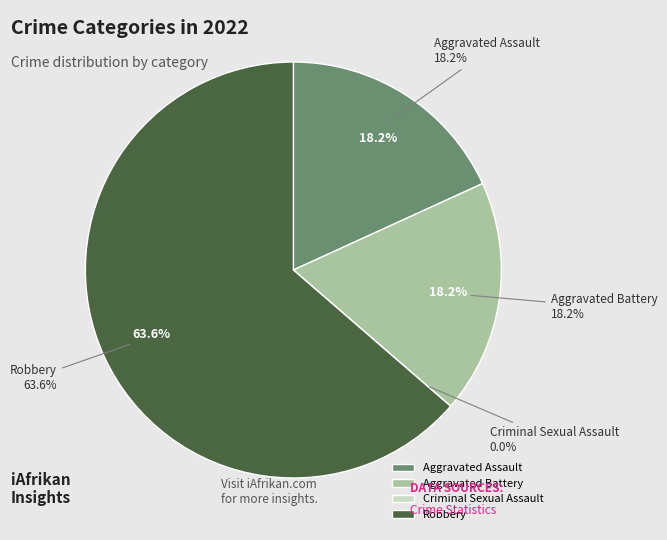

Count the number of slices in the pie.

5